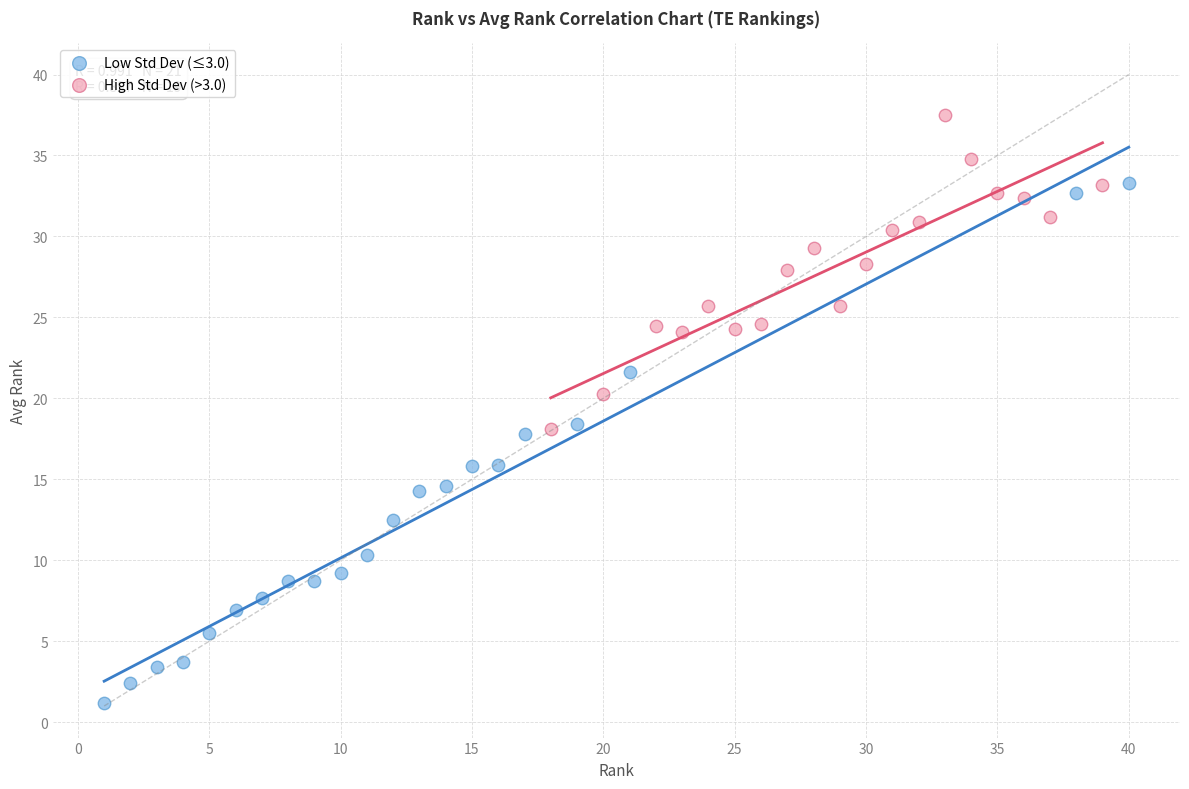

Which series contains the lowest Y value?

Low Std Dev (≤3.0)